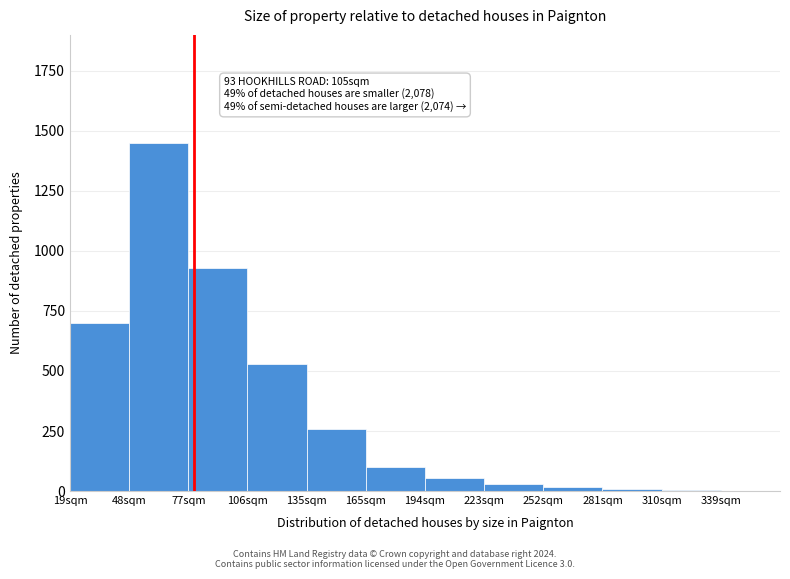

What is the maximum value shown in the chart?

1450